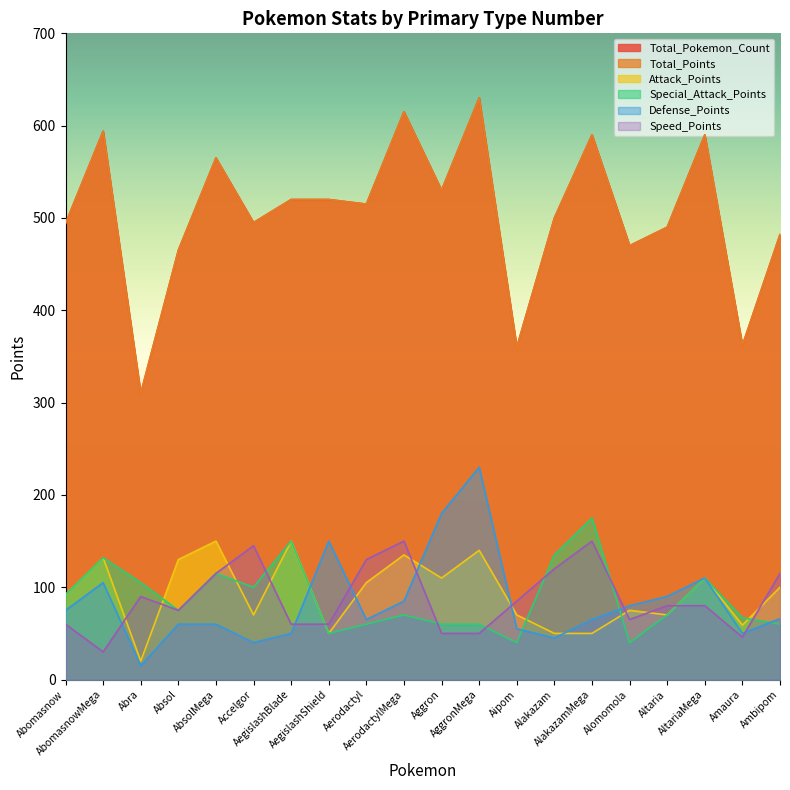

True or false: Total_Points and Total_Pokemon_Count intersect in this chart.

False